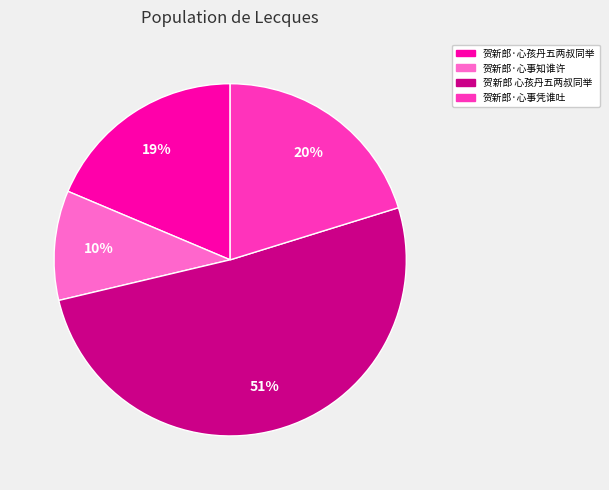

Count the number of slices in the pie.

4